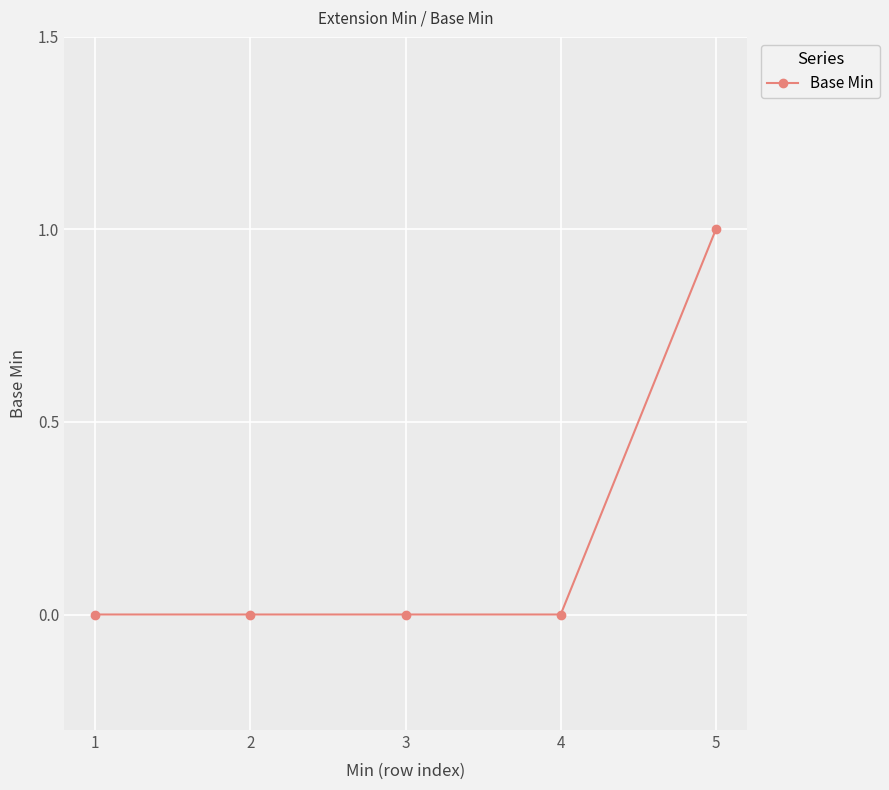

At which category does the chart reach its peak across all series?

5